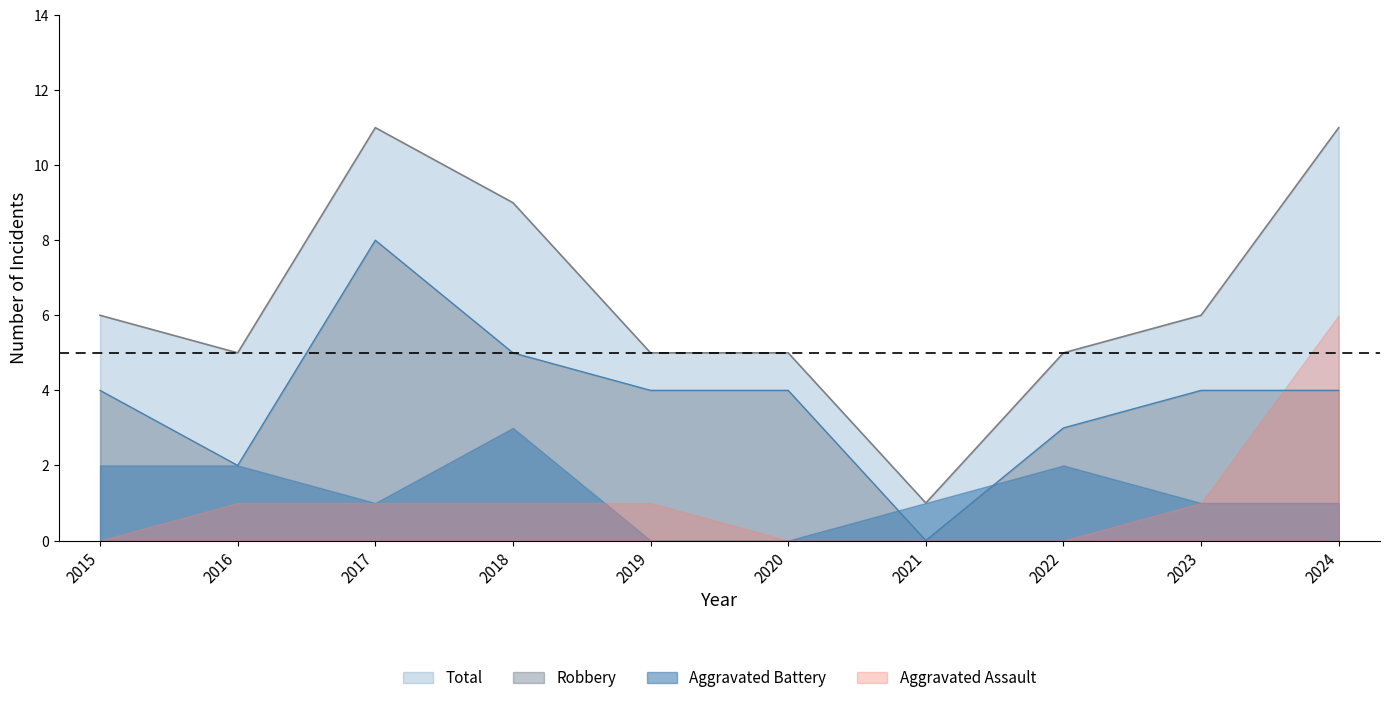

List the series in order of their peak value, lowest first.

Aggravated Battery, Aggravated Assault, Robbery, Total